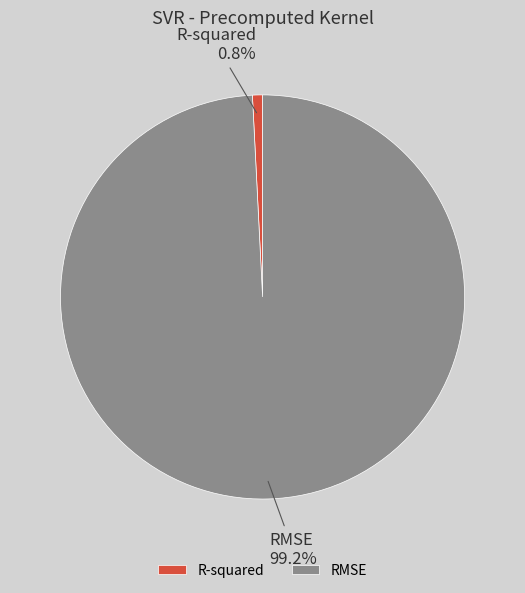

What is the majority slice?

RMSE